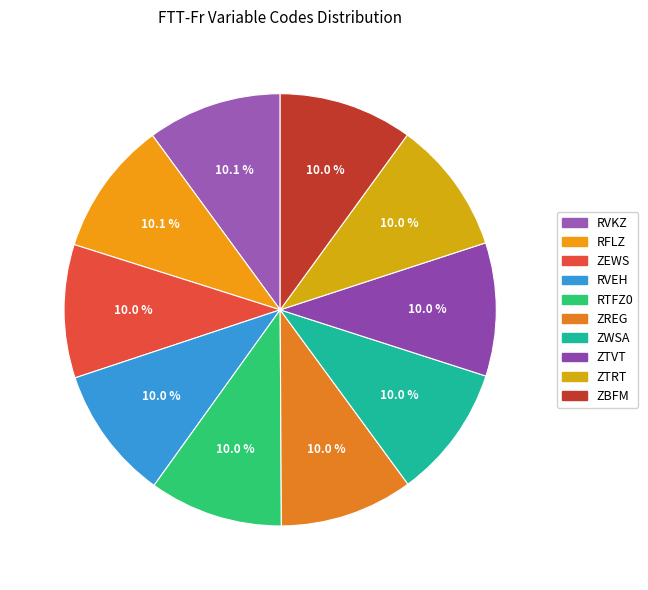

Which has a higher value, ZTVT or RTFZ0?

RTFZ0